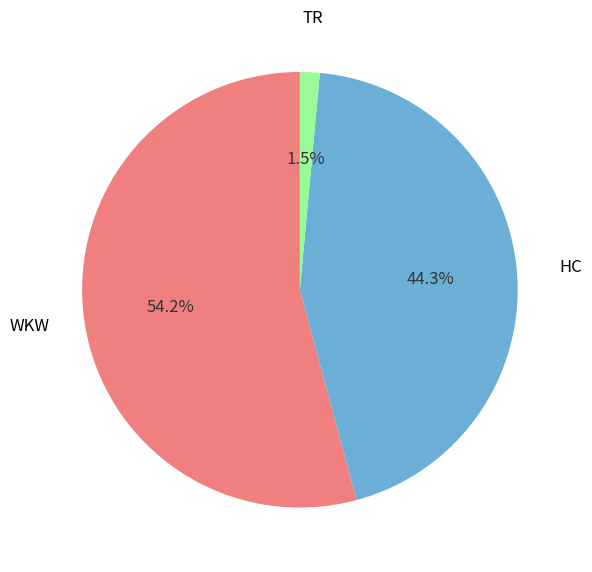

Does any single category account for the majority?

Yes